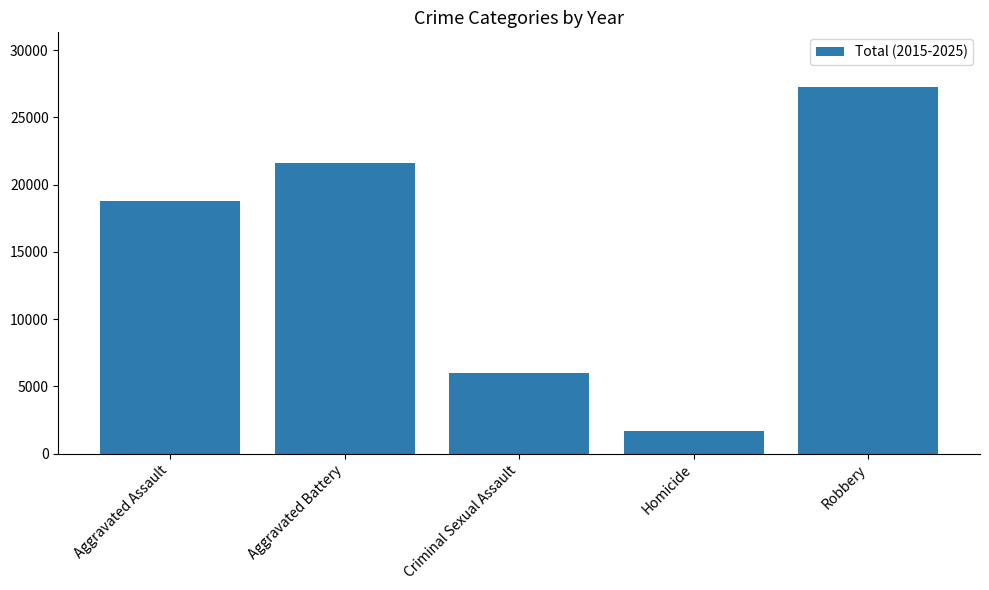

How many categories are shown in the chart?

5